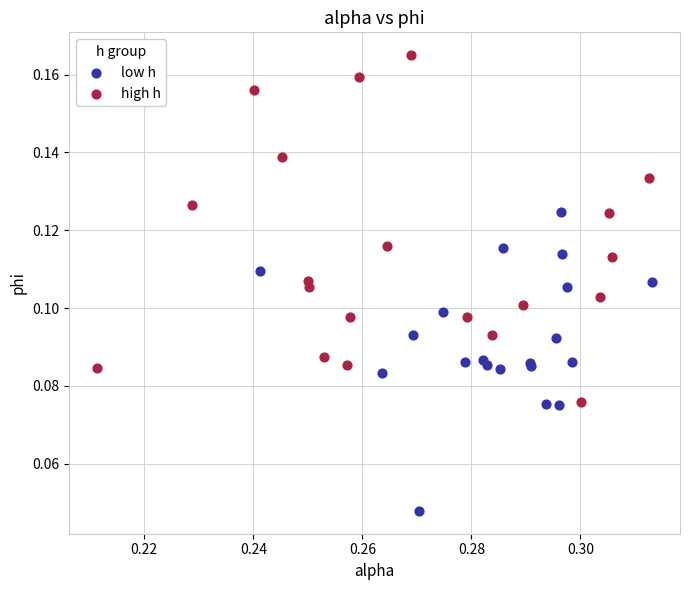

Which series contains the highest Y value?

high h